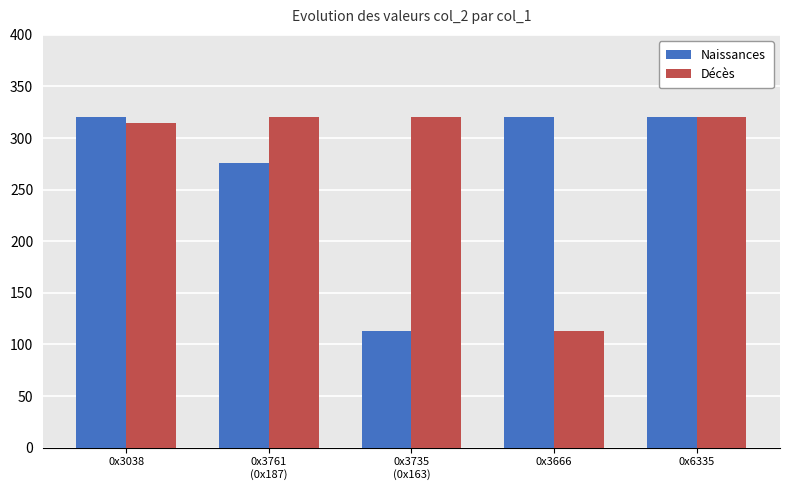

What is the average value of the Naissances series?

270